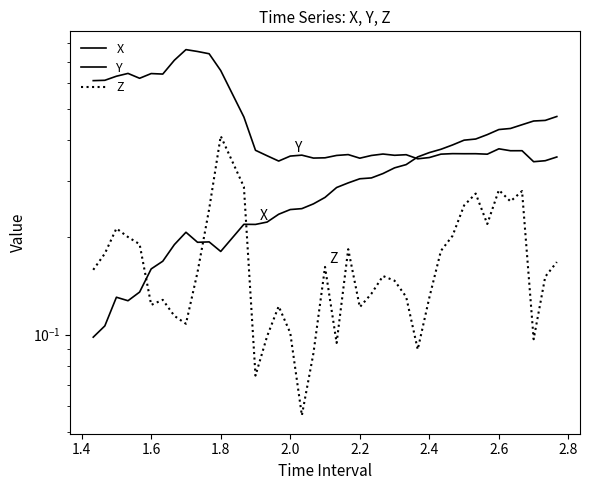

Reading left to right, transcribe all the data shown in this chart.

X: 0.1	0.1	0.1	0.1	0.1	0.2	0.2	0.2	0.2	0.2	0.2	0.2	0.2	0.2	0.2	0.2	0.2	0.2	0.3	0.3	0.3	0.3	0.3	0.3	0.3	0.3	0.3	0.4	0.4	0.4	0.4	0.4	0.4	0.4	0.4	0.4	0.4	0.5	0.5	0.5
Y: 0.6	0.6	0.6	0.6	0.6	0.6	0.6	0.7	0.8	0.8	0.7	0.7	0.5	0.4	0.4	0.3	0.4	0.4	0.4	0.4	0.4	0.4	0.4	0.4	0.4	0.4	0.4	0.4	0.4	0.4	0.4	0.4	0.4	0.4	0.4	0.4	0.4	0.3	0.3	0.4
Z: 0.2	0.2	0.2	0.2	0.2	0.1	0.1	0.1	0.1	0.2	0.2	0.4	0.3	0.1	0.1	0.1	0.1	0.1	0.1	0.2	0.1	0.2	0.1	0.1	0.2	0.1	0.1	0.1	0.1	0.2	0.2	0.3	0.3	0.2	0.3	0.3	0.3	0.1	0.2	0.2